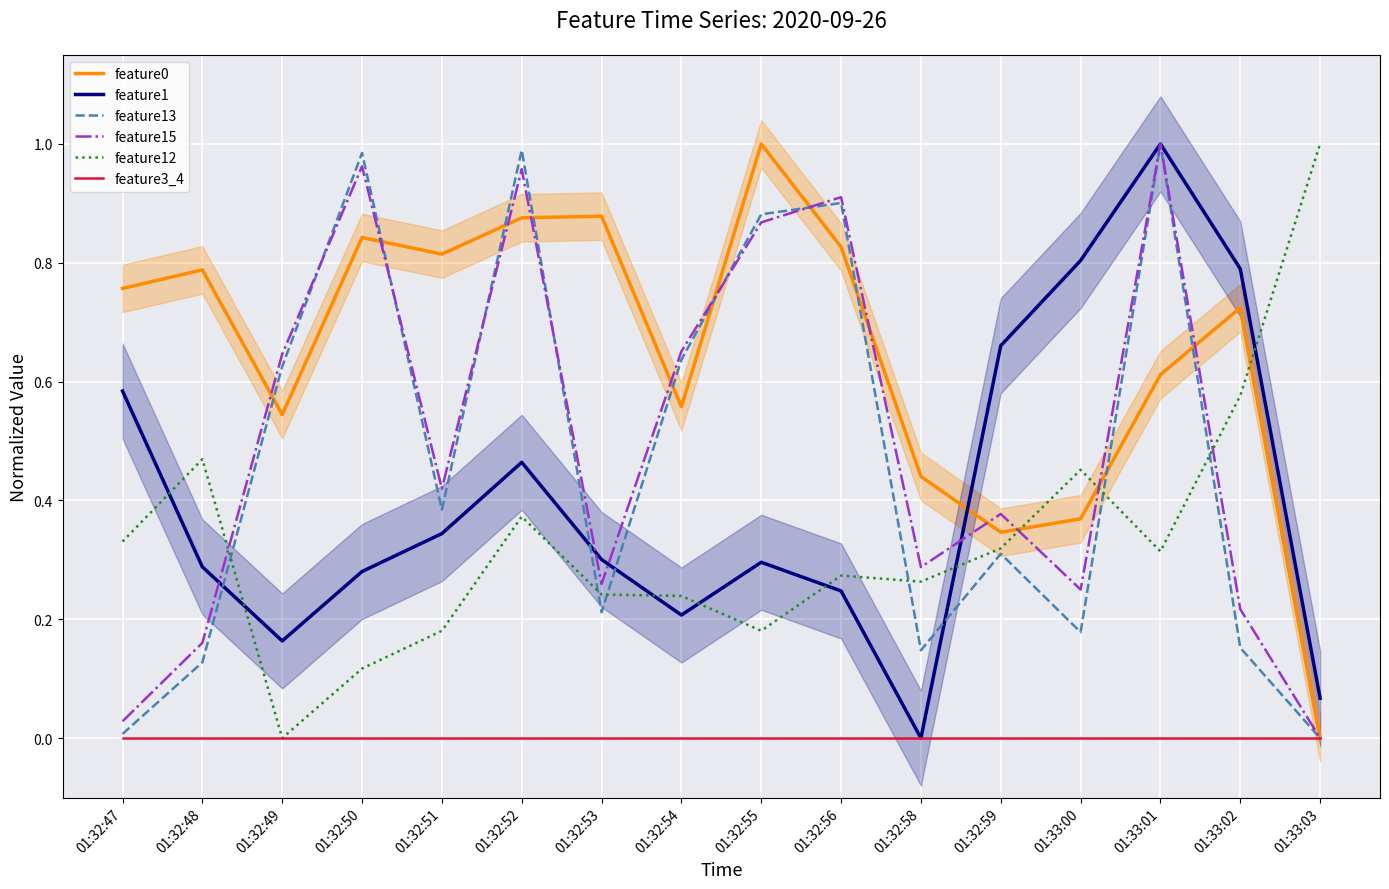

What is the difference between the maximum and second lowest values in the feature1 series?

0.9